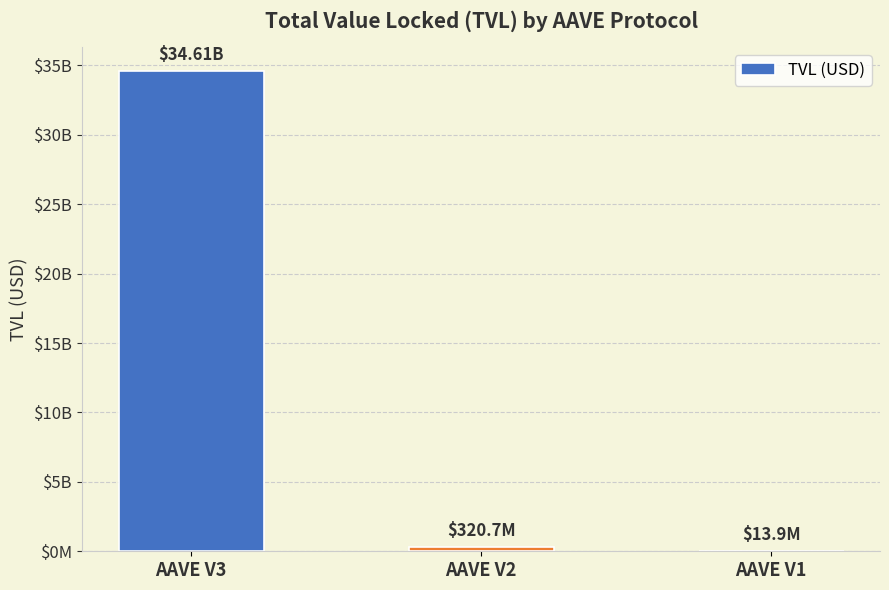

Are the bars horizontal?

No